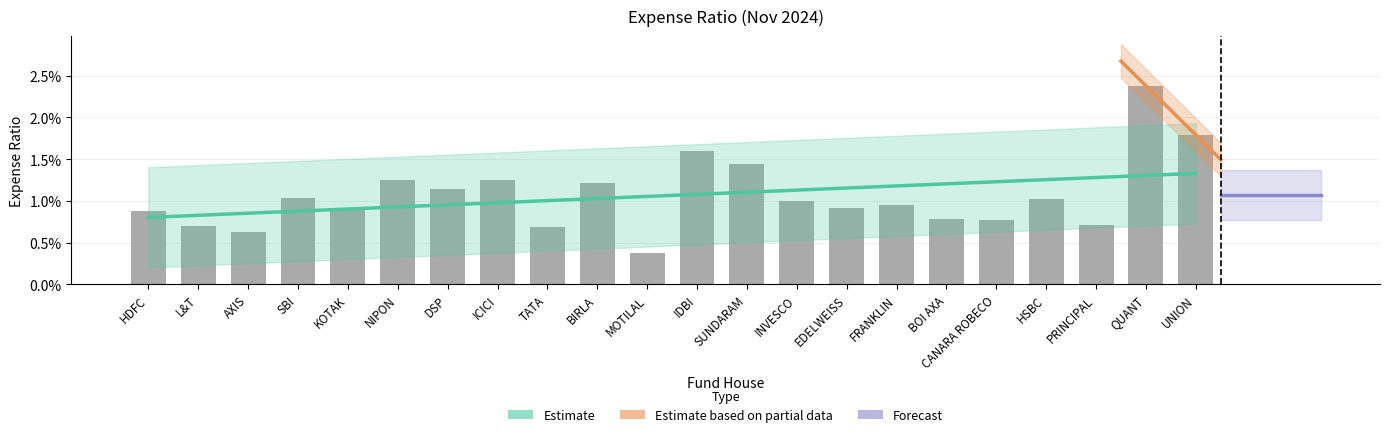

List the labels in order of value, smallest first.

MOTILAL, AXIS, TATA, L&T, PRINCIPAL, CANARA ROBECO, BOI AXA, HDFC, KOTAK, EDELWEISS, FRANKLIN, INVESCO, HSBC, SBI, DSP, BIRLA, NIPON, ICICI, SUNDARAM, IDBI, UNION, QUANT